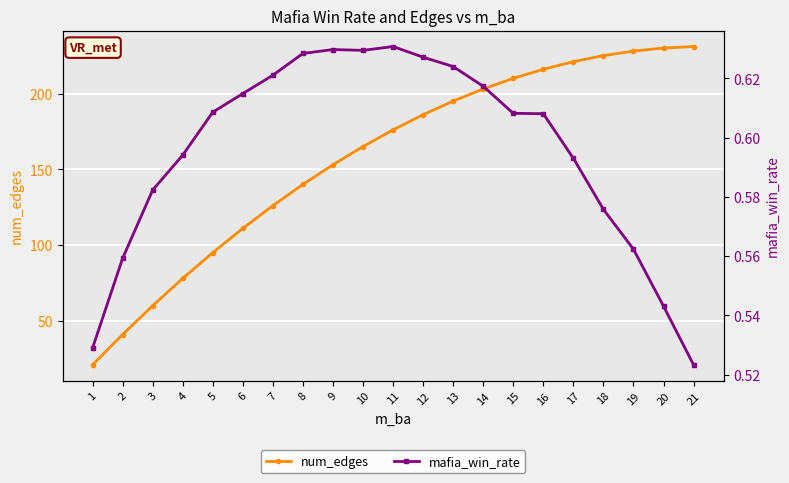

What is the minimum value for mafia_win_rate?

0.5